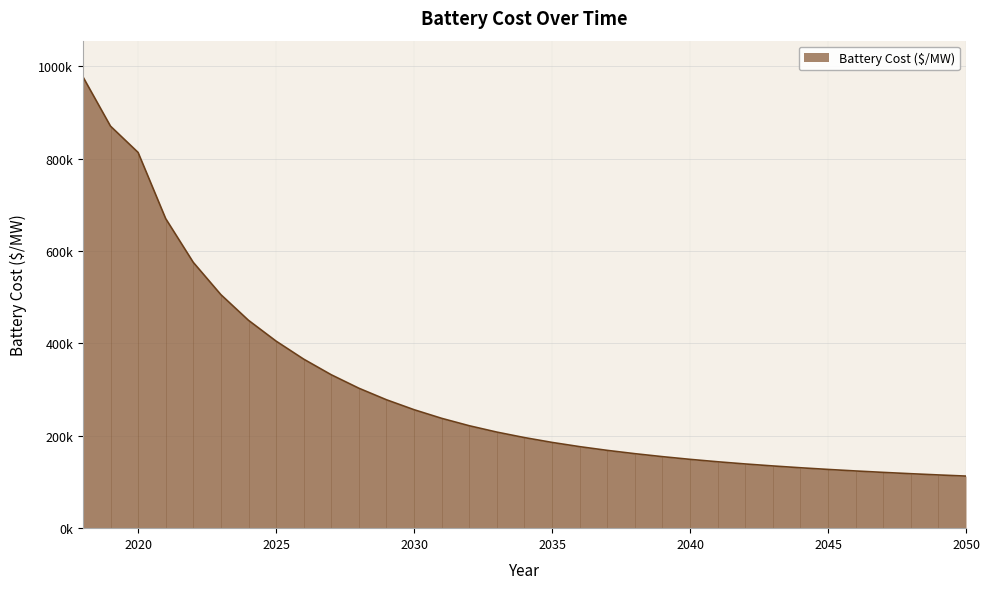

True or false: there are more than 2 points higher than both neighbors.

False